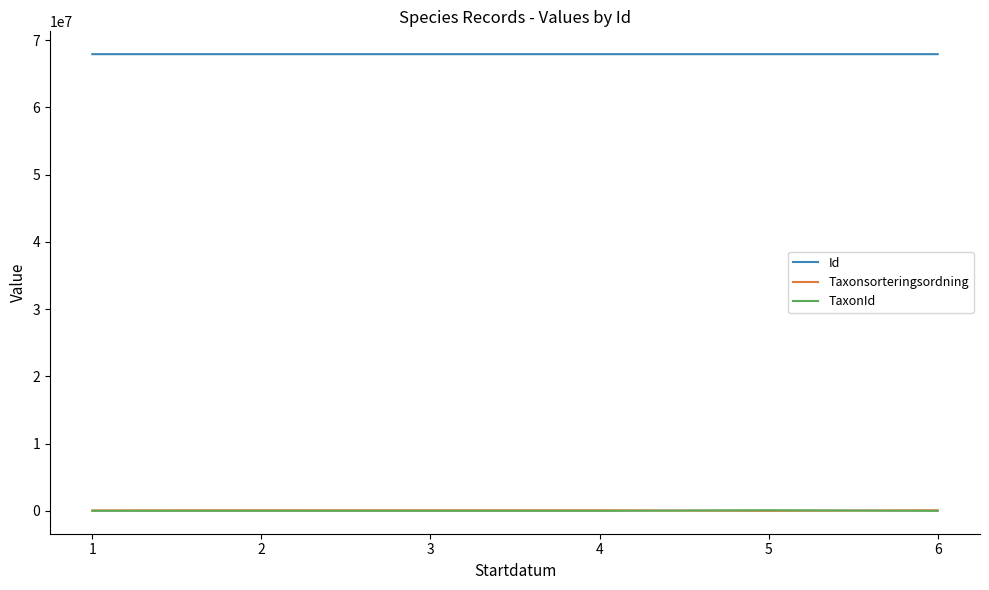

What is the greatest value displayed?

67922503